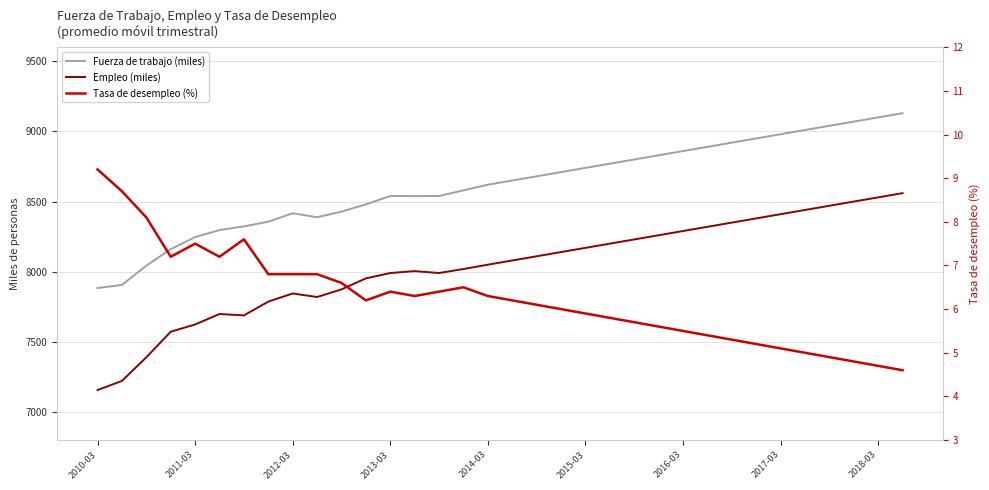

How many data points in Fuerza de trabajo (miles) are above 8650?

16